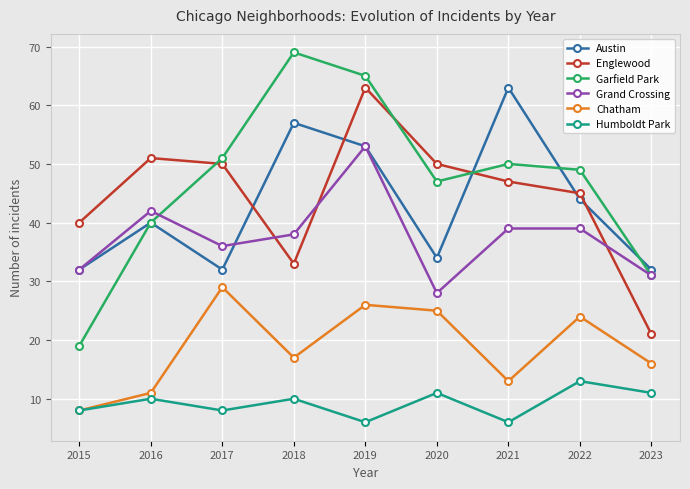

What is the greatest value displayed?

69